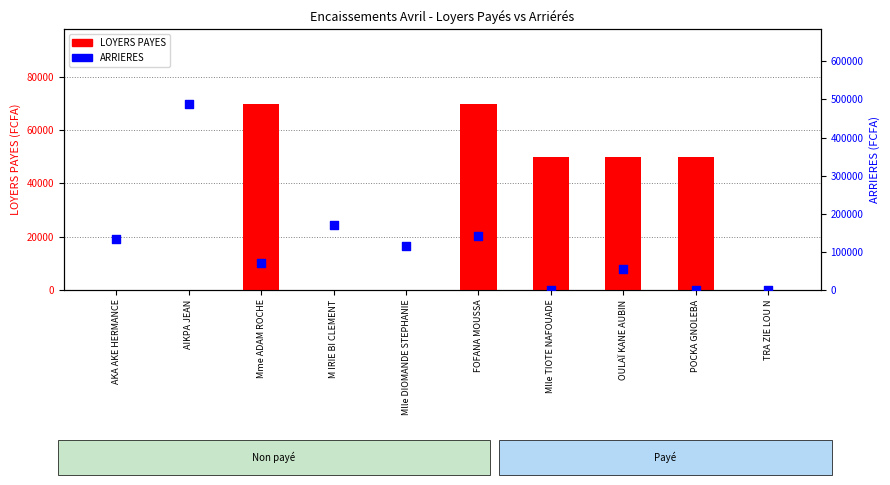

What are all the series names shown in the legend?

LOYERS PAYES, ARRIERES